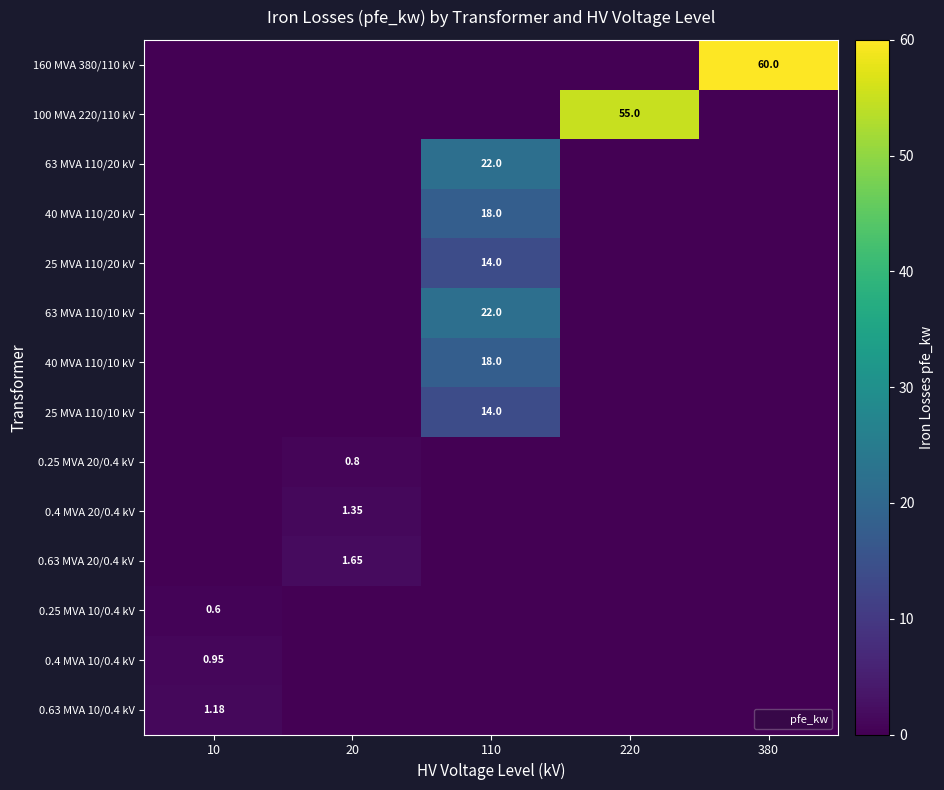

List the labels in order of 160 MVA 380/110 kV value, largest first.

380, 10, 20, 110, 220